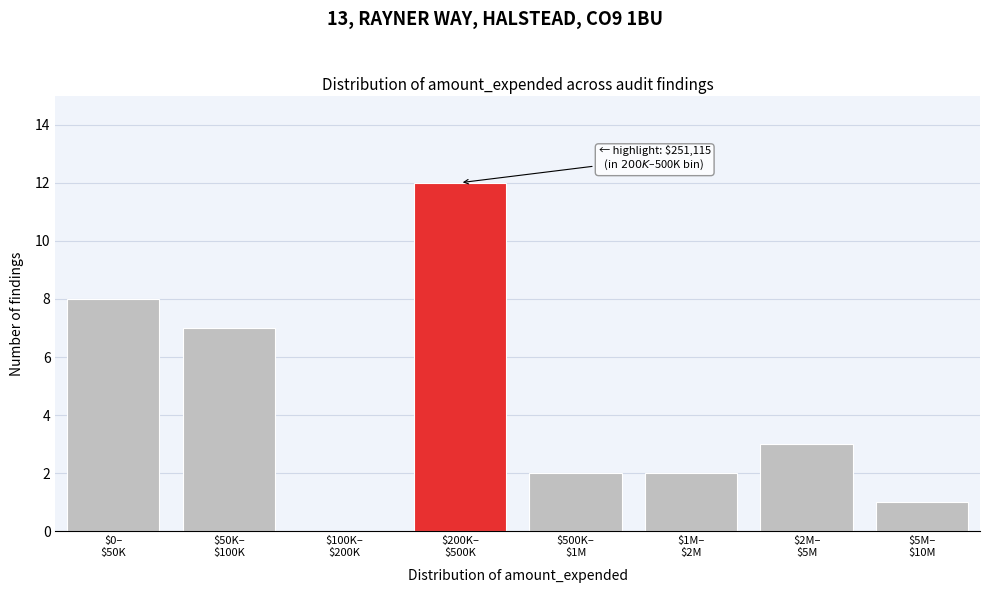

What is the greatest value displayed?

12